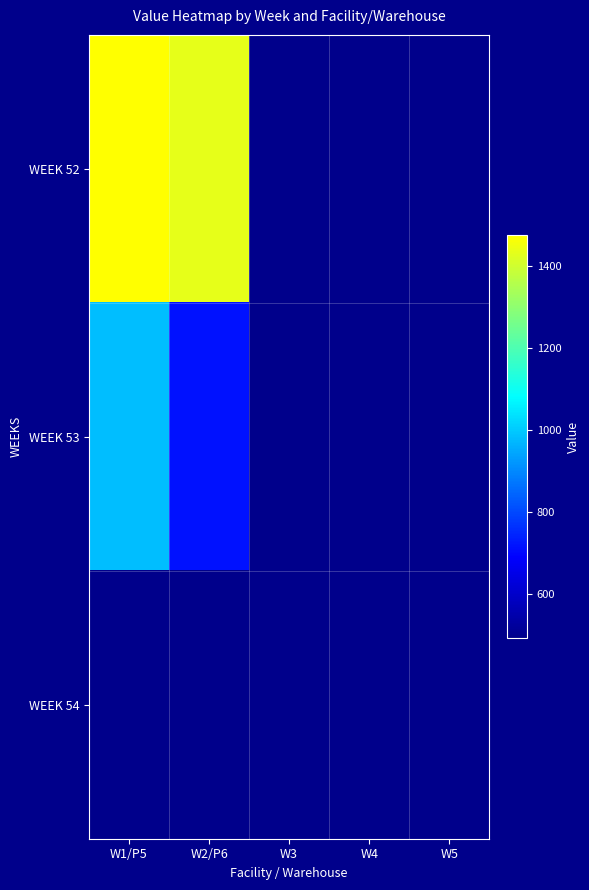

Is the value of WEEK 52 at W4 greater than the value of WEEK 53 at W2/P6?

No